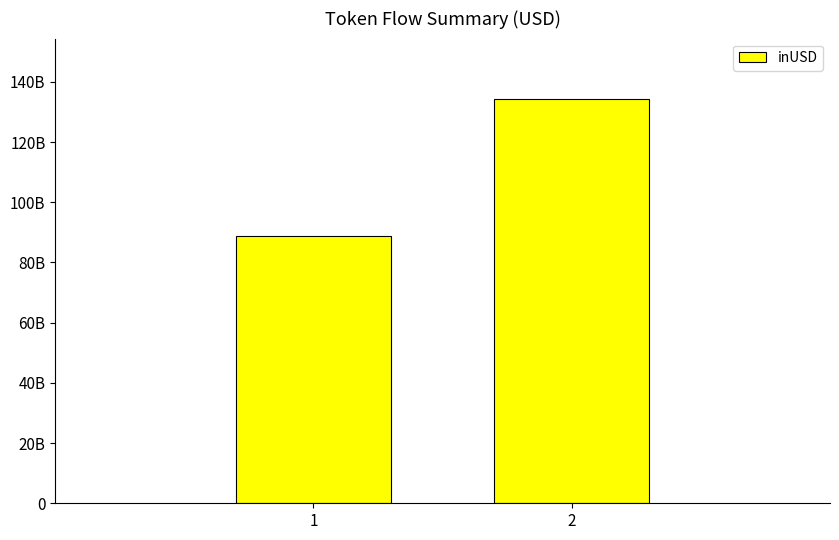

Does the chart contain any negative values?

No